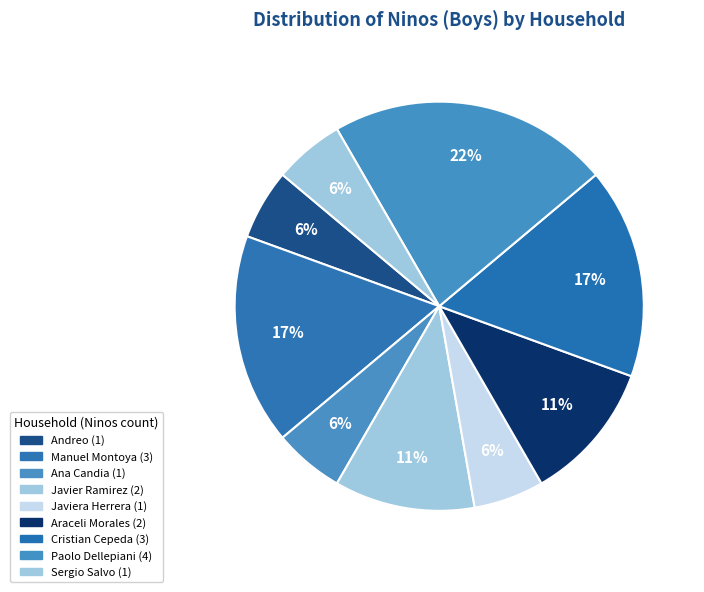

How many slices are in this pie chart?

9